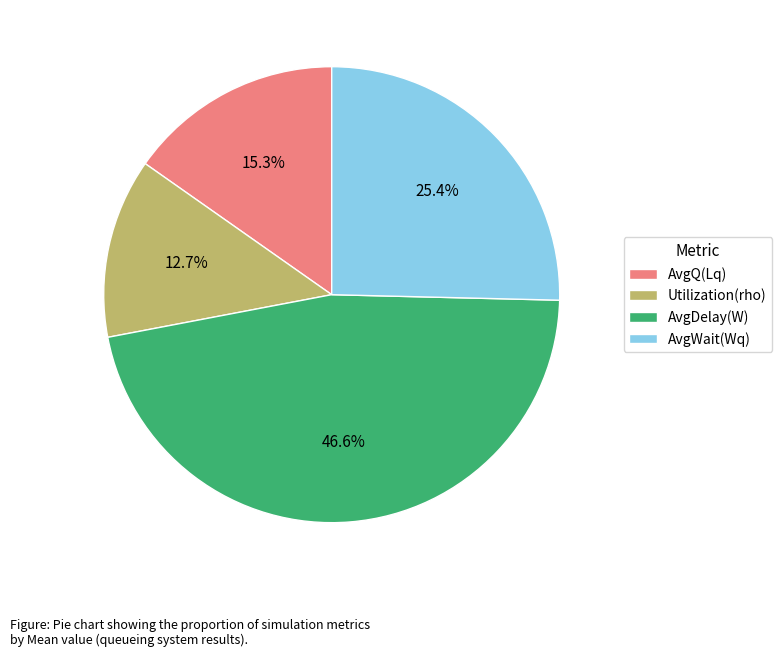

Which has a higher value, AvgQ(Lq) or AvgWait(Wq)?

AvgWait(Wq)